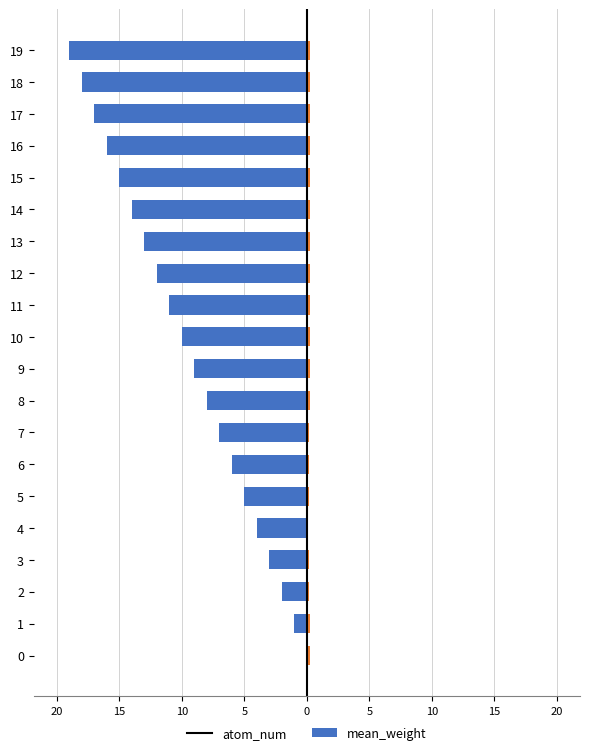

Rank the series by their average value, from lowest to highest.

atom_num, mean_weight